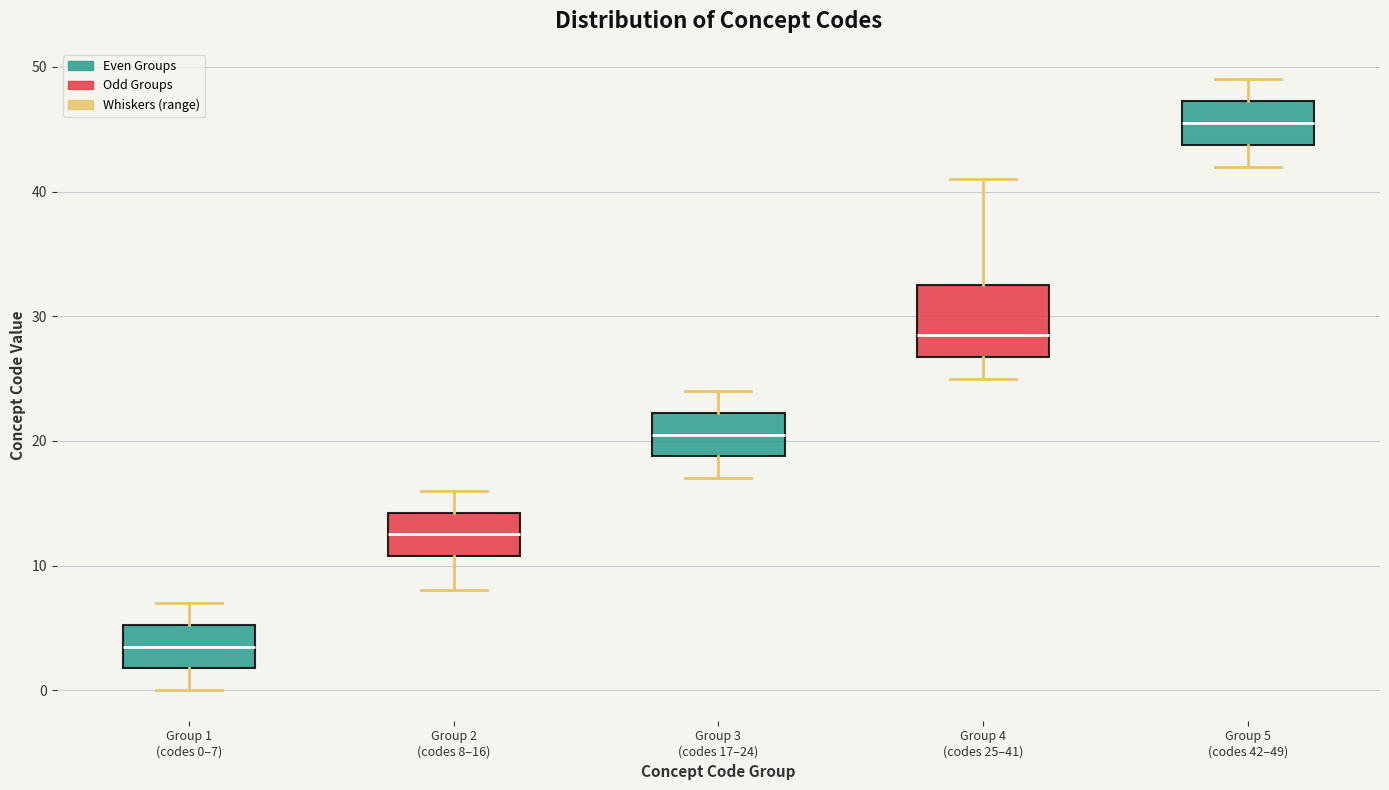

Reading left to right, transcribe this box plot: for each box, give where its median line is, the range the box spans, and where its two whiskers end, as read against the y-axis. The values are not printed on the chart, so give them approximately, as read against the axis.

Group 1 (codes 0–7): median 4, box 2 to 5, whiskers 0 to 7
Group 2 (codes 8–16): median 13, box 11 to 14, whiskers 8 to 16
Group 3 (codes 17–24): median 21, box 19 to 22, whiskers 17 to 24
Group 4 (codes 25–41): median 29, box 27 to 33, whiskers 25 to 41
Group 5 (codes 42–49): median 46, box 44 to 47, whiskers 42 to 49